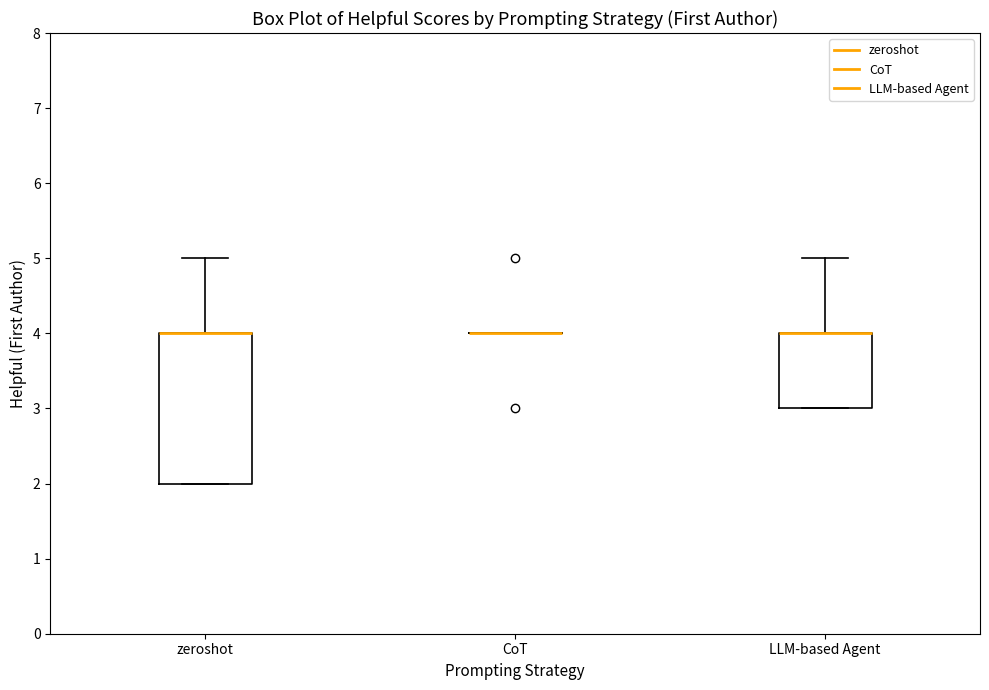

Comparing the boxes themselves (not the whiskers), which one is the tallest?

zeroshot